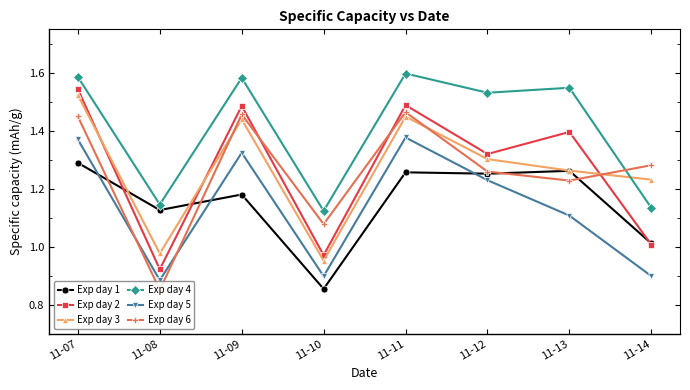

What is the sum of all Exp day 5 values?

9.1